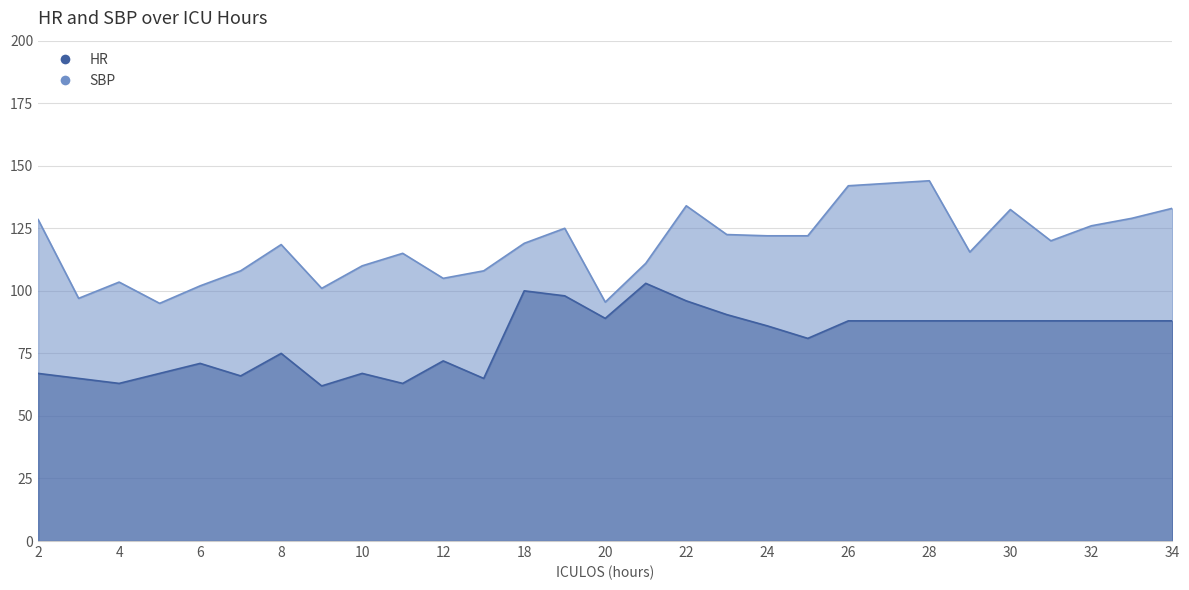

True or false: HR has more than 0 interior local peaks.

True